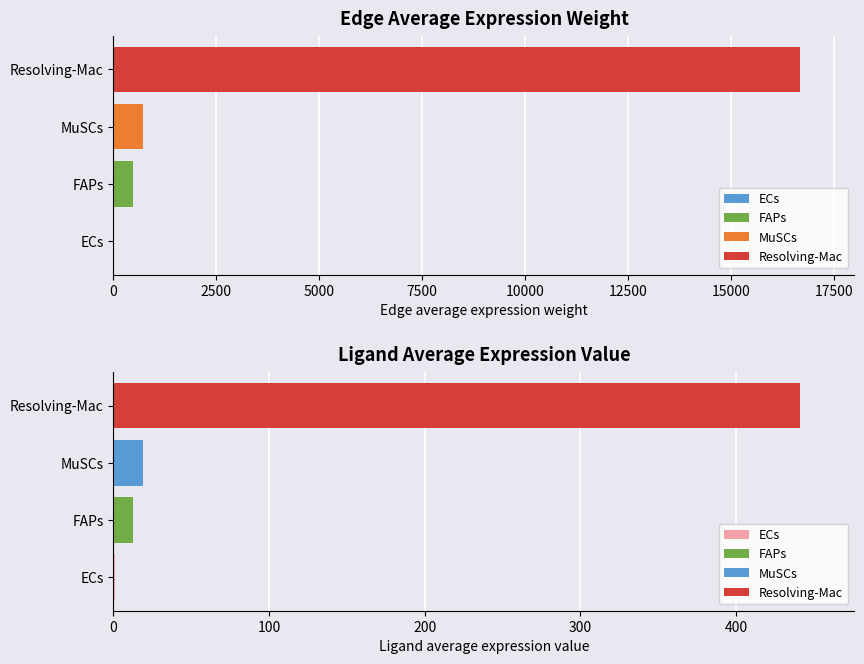

Which label corresponds to the smallest value in the chart?

ECs